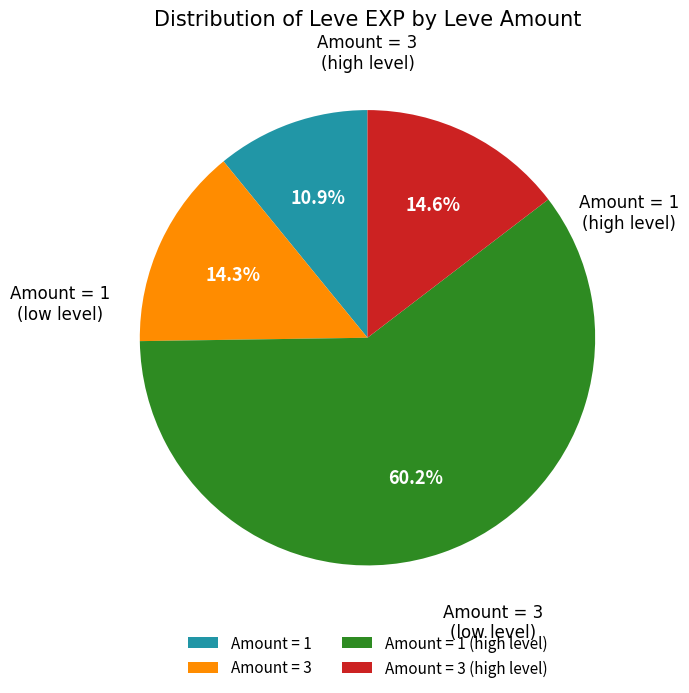

Which category accounts for the majority?

Amount = 1 (high level)